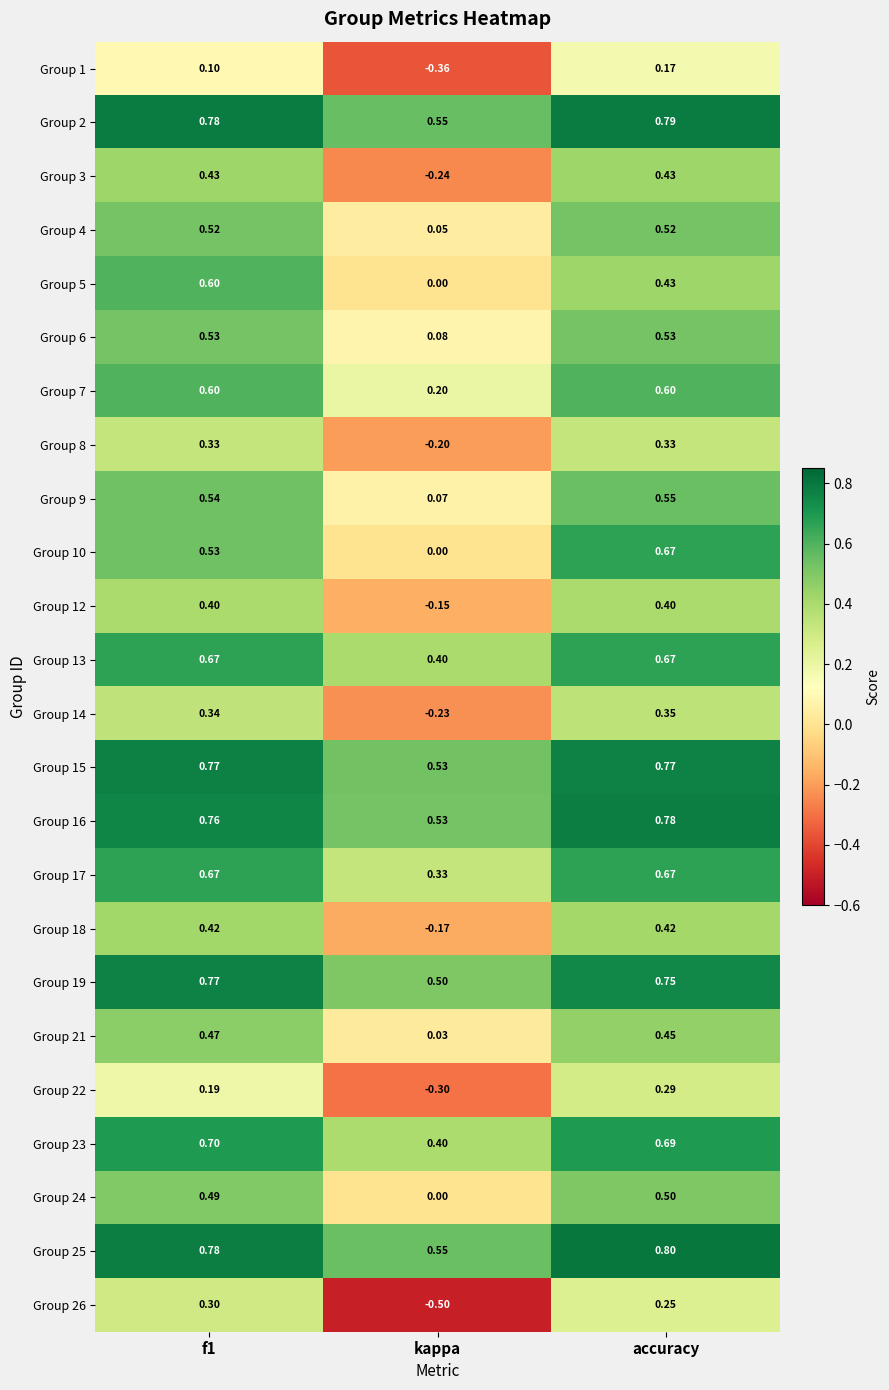

At which category is the sum across all series the highest?

accuracy